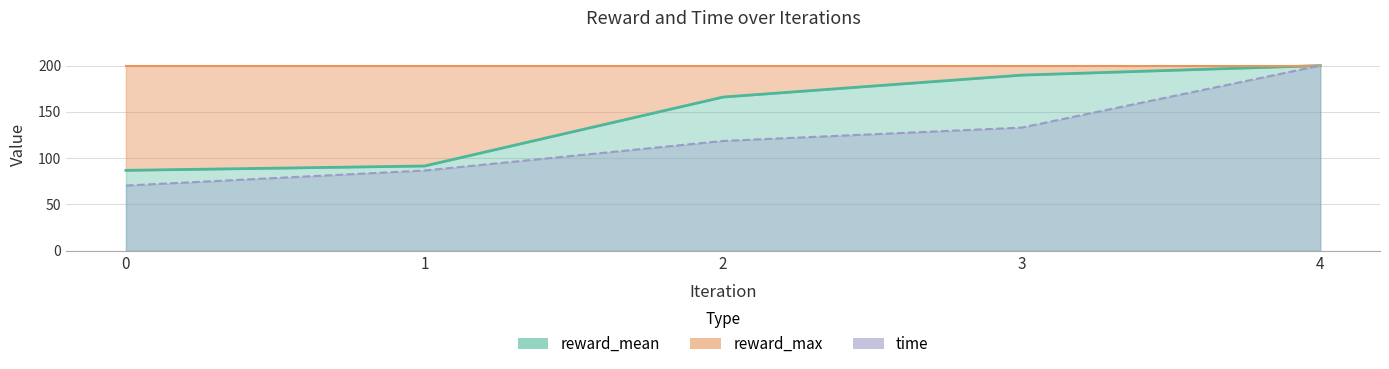

The value of reward_mean at 0 is 86.8. True or false?

True